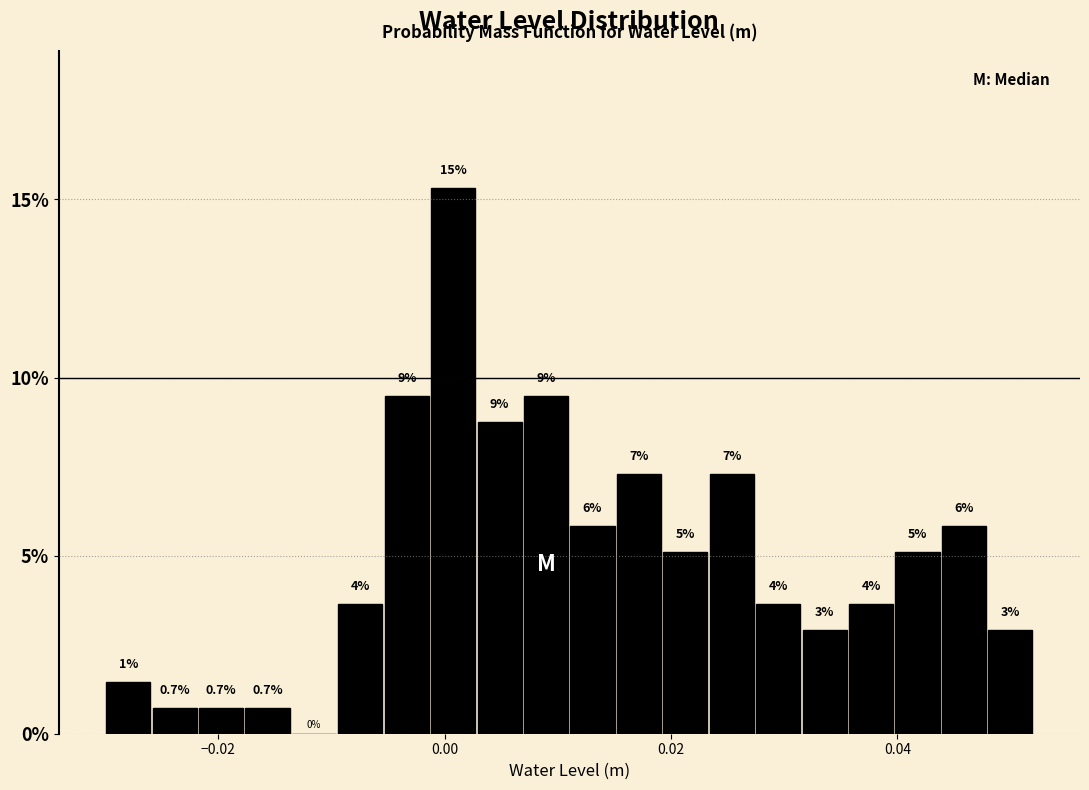

Read against the x-axis, roughly where is the centre of the tallest bar?

0.000